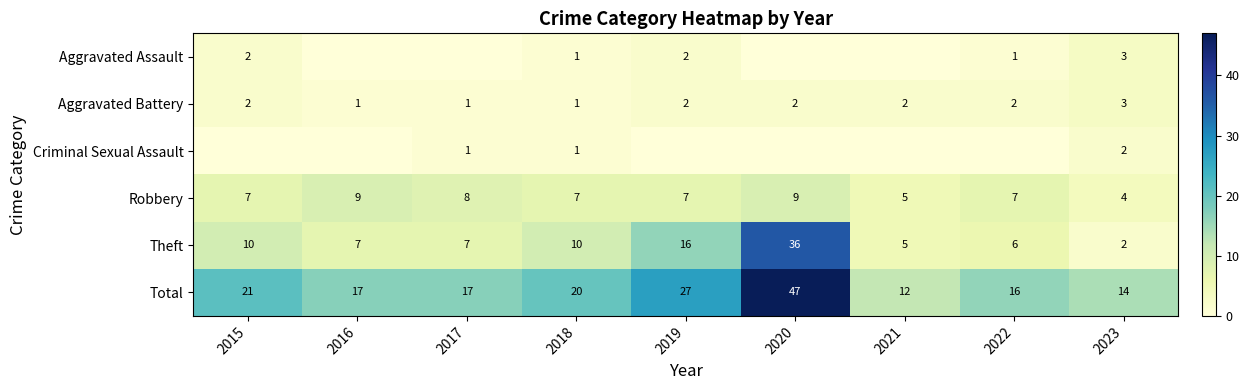

Count the number of data series in this chart.

6